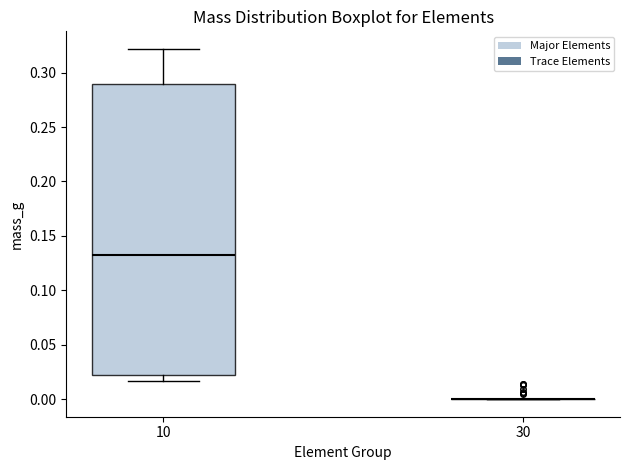

Reading left to right, read every box against the y-axis: the position of its median line, the range the box covers, and the ends of its whiskers. The values are not printed on the chart, so give them approximately, as read against the axis.

10: median 0.130, box 0.020 to 0.290, whiskers 0.015 to 0.320
30: box collapsed to a line at 0.000, whiskers 0.000 to 0.000